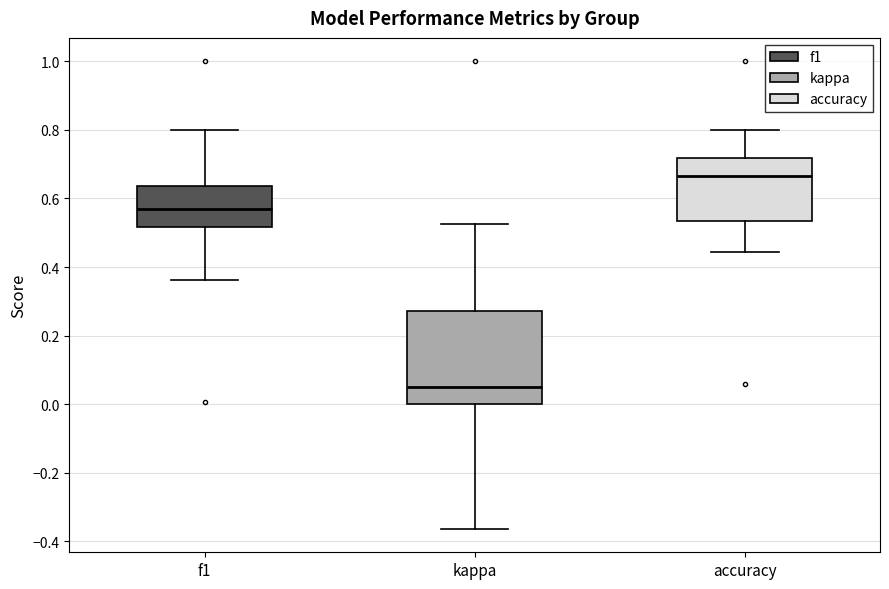

Where is the upper edge of the box for accuracy on the y-axis? The values are not printed on the chart, so give them approximately, as read against the axis.

0.72